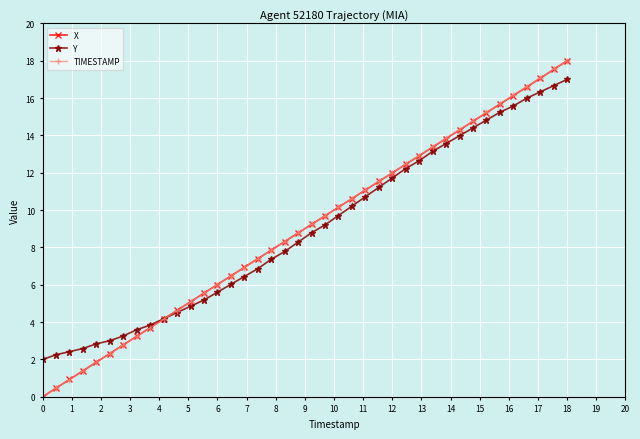

True or false: X has more than 2 interior local peaks.

False